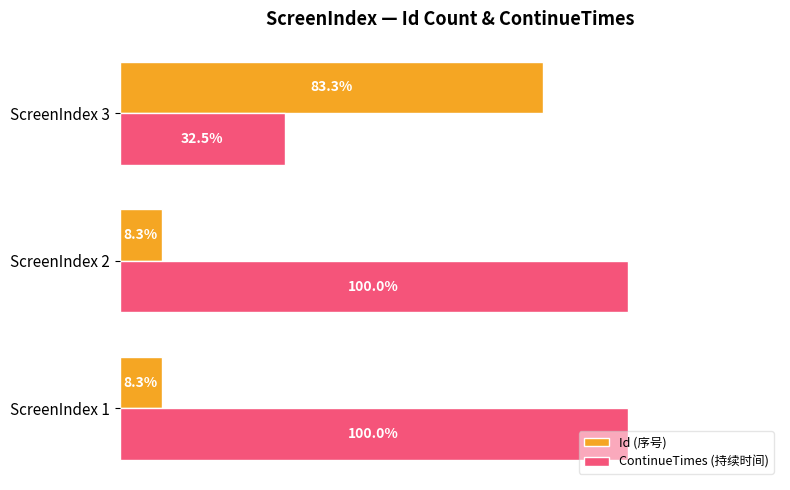

List the series in order of their overall mean, highest first.

ContinueTimes (持续时间), Id (序号)